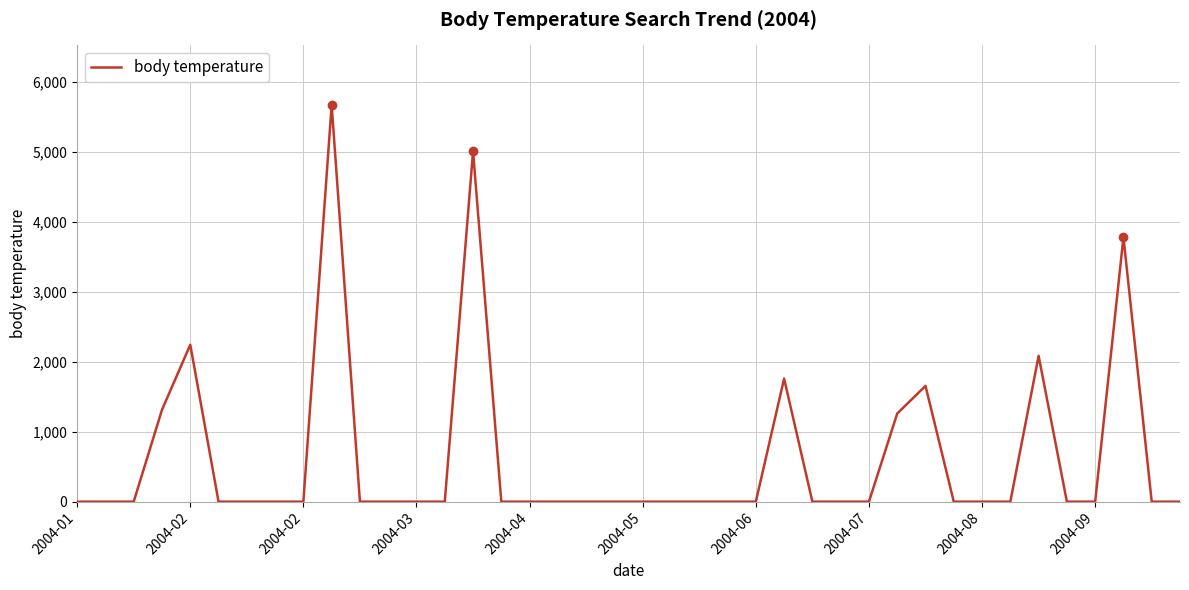

Is this an area chart (filled region under the line)?

No